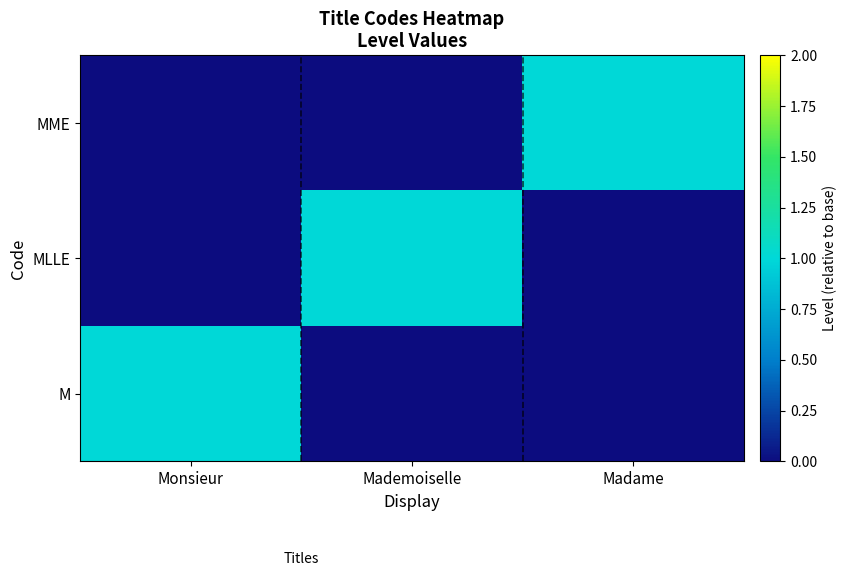

Reading left to right, list all the values displayed in this chart.

M: Monsieur=1	Mademoiselle=0	Madame=0
MLLE: Monsieur=0	Mademoiselle=1	Madame=0
MME: Monsieur=0	Mademoiselle=0	Madame=1